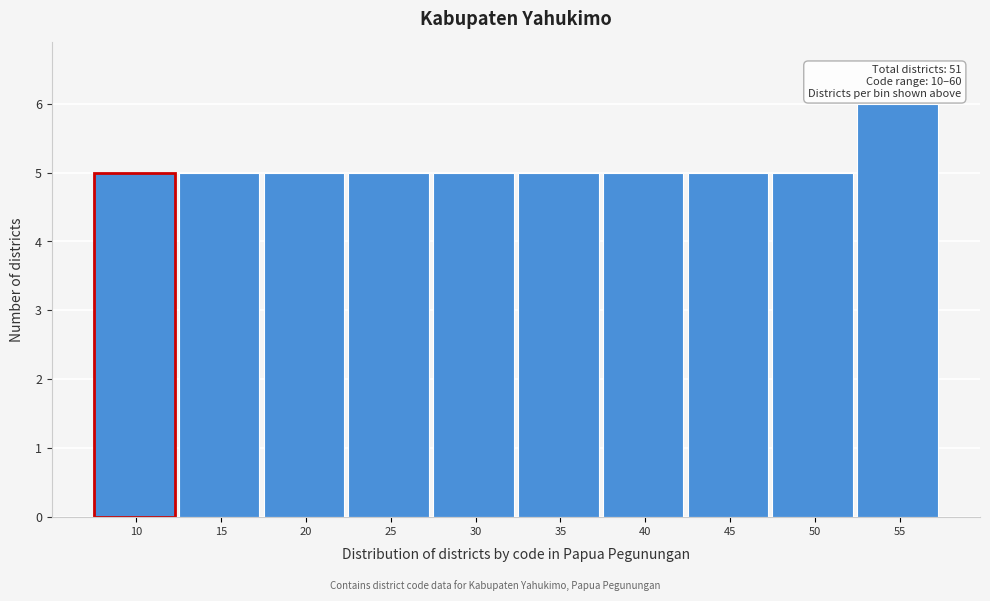

Reading left to right, transcribe all the data shown in this chart.

10=5	15=5	20=5	25=5	30=5	35=5	40=5	45=5	50=5	55=6